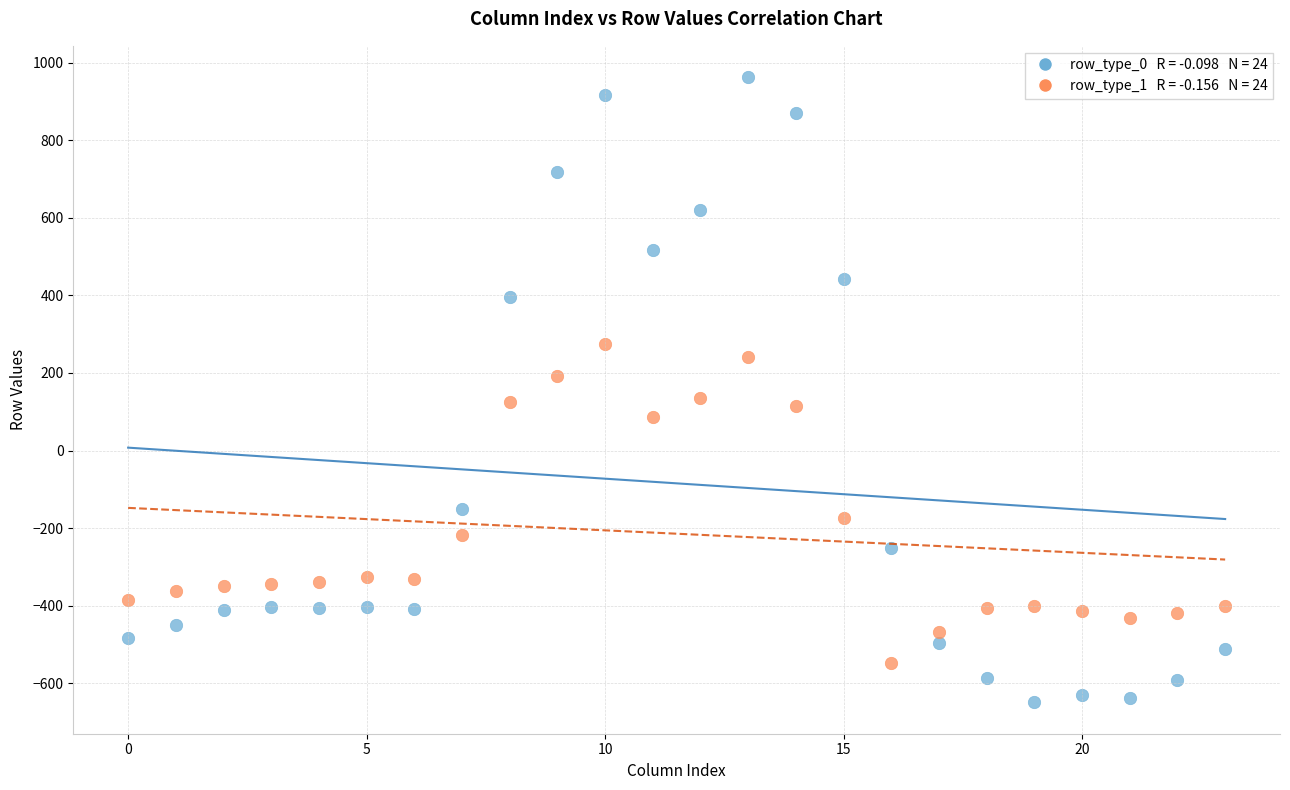

Across all data points, what is the range of Y values (max minus min)?

1611.9